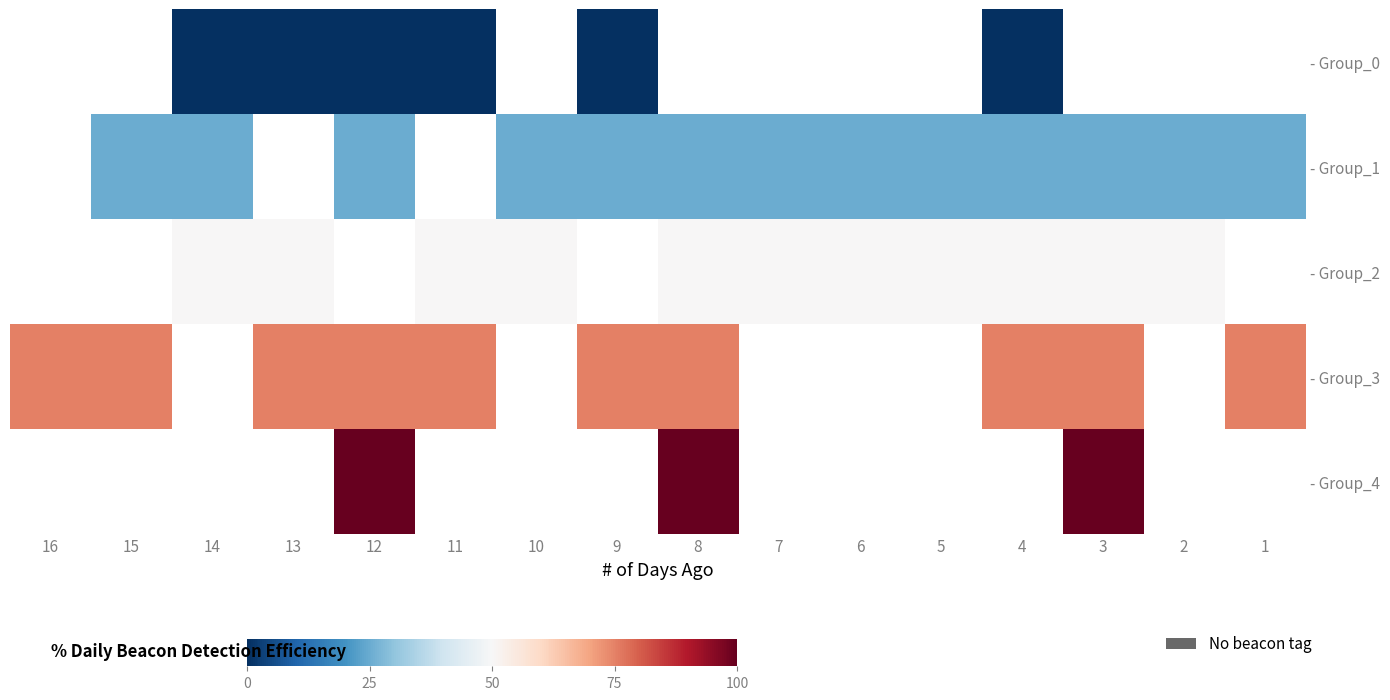

Read the - Group_3 value at 15.

75.0